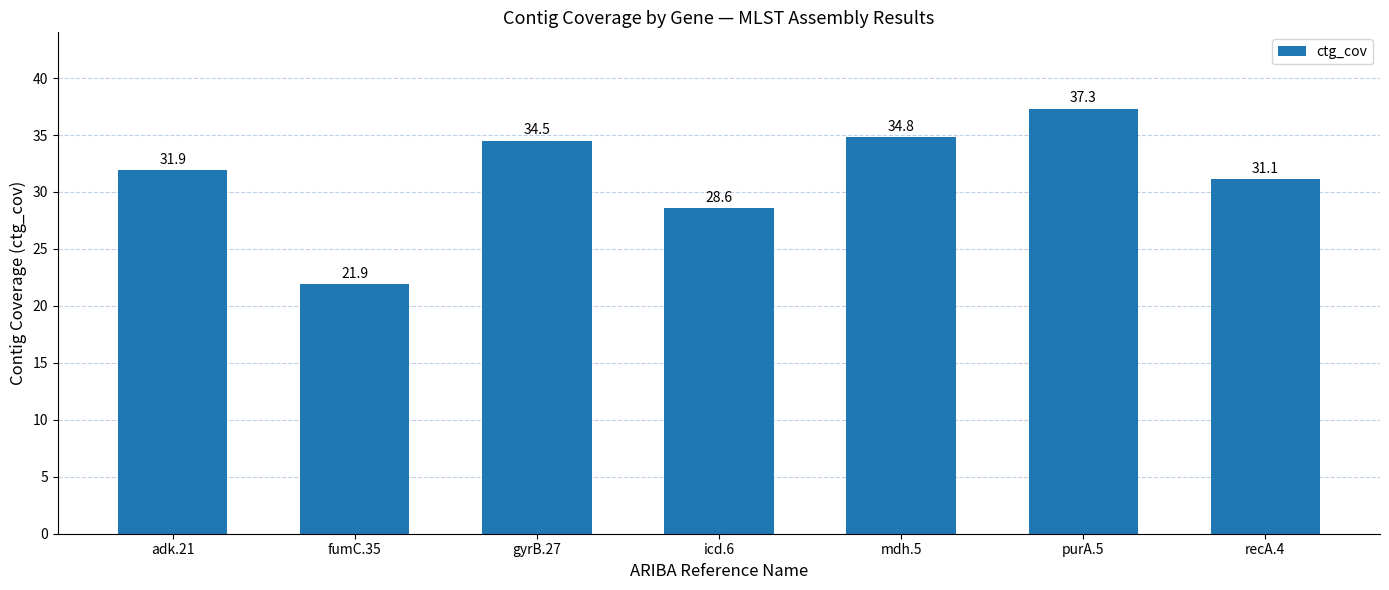

At which category does the chart reach its peak across all series?

purA.5